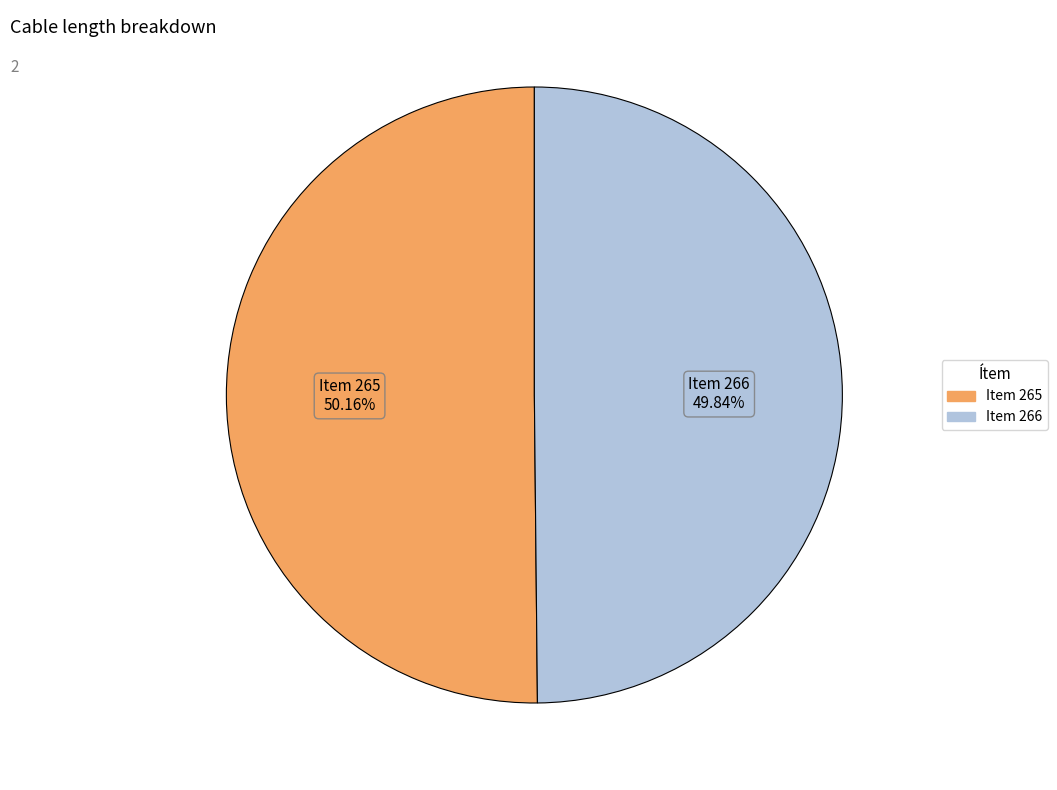

Does any single category account for the majority?

Yes